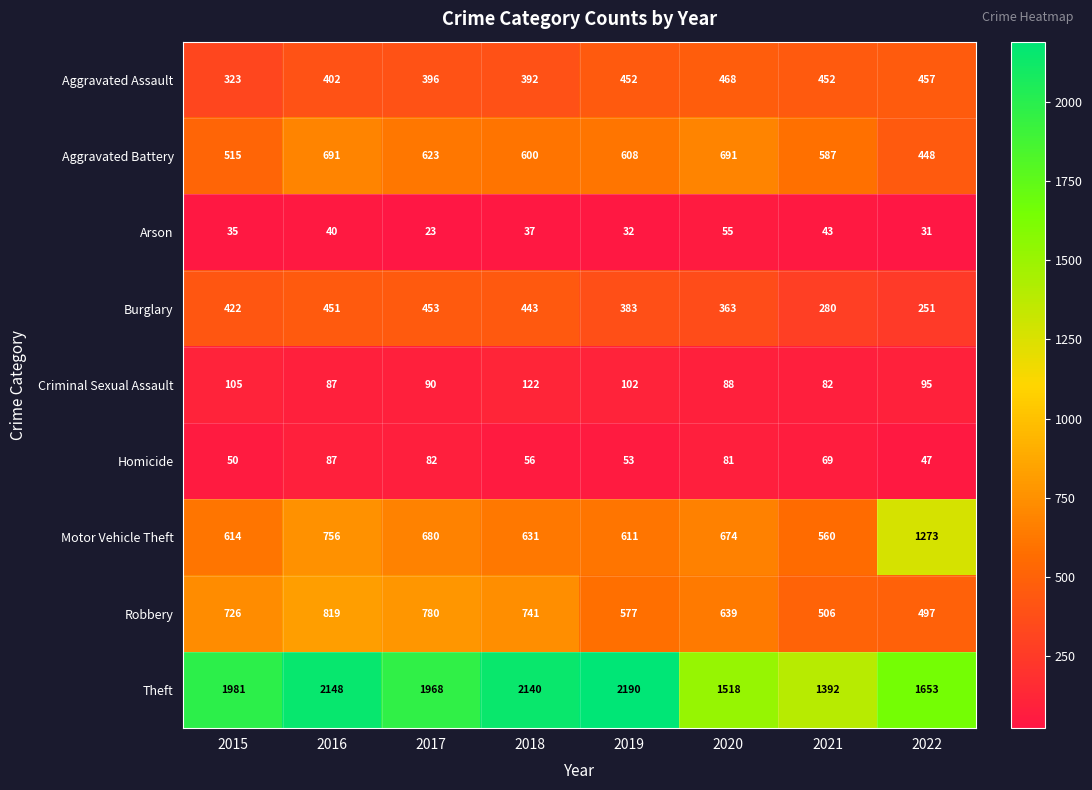

What is the approximate value of Homicide at 2015?

50